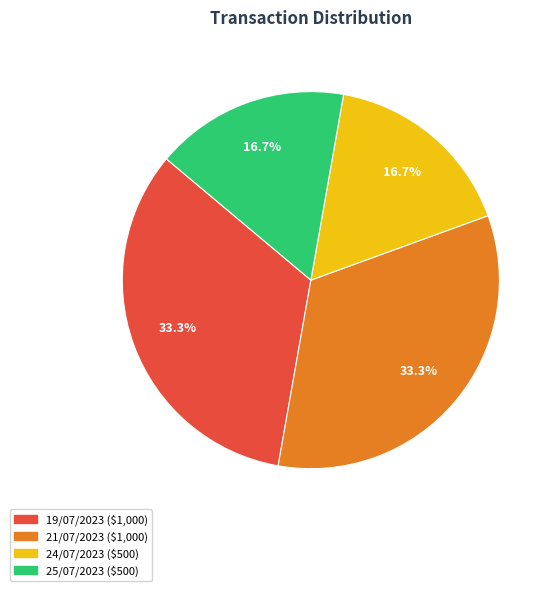

To the nearest percent, what is the average slice percentage?

25%